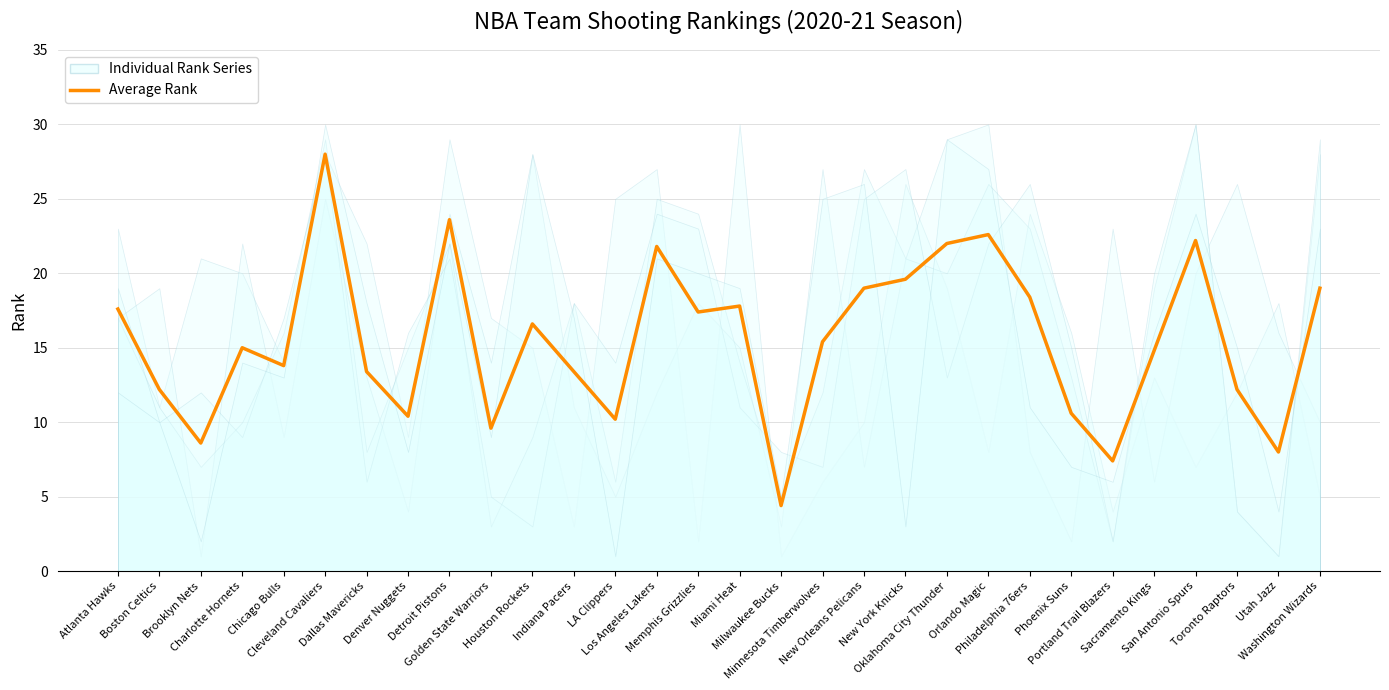

What is the sum of all values?

465.0